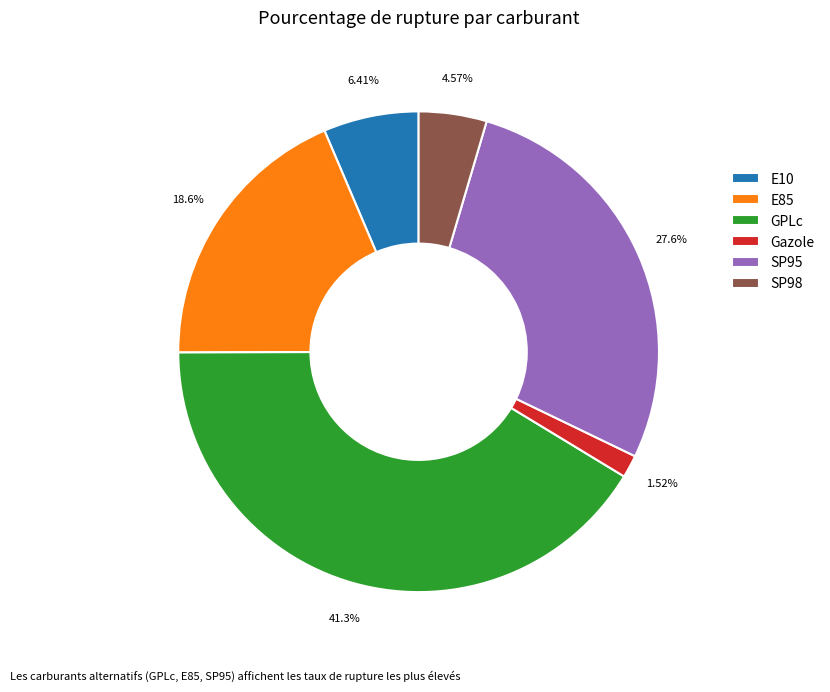

Is it true that E85 is 12% of the pie?

False